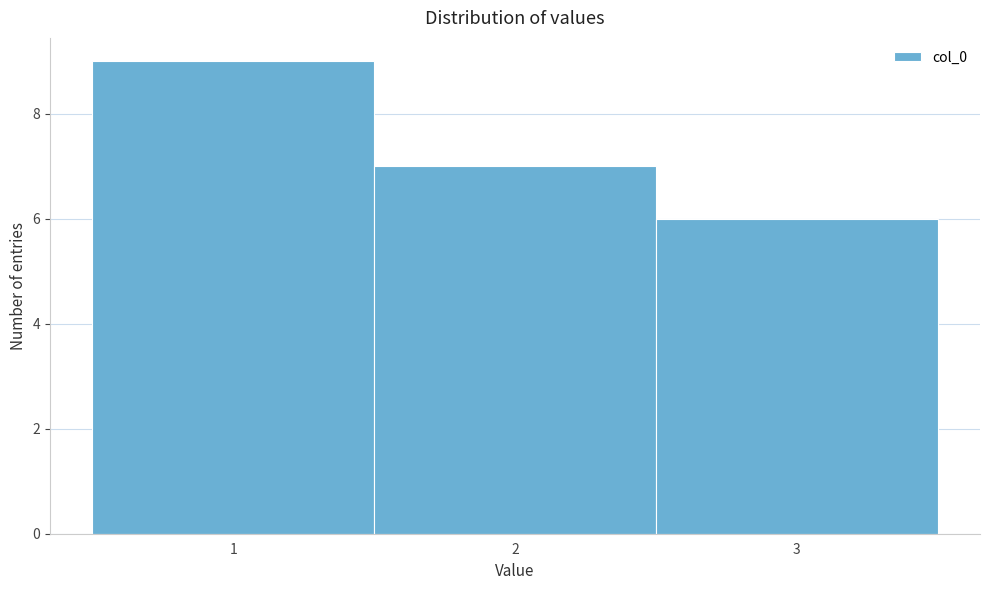

Over which range of the x-axis is the bar tallest?

0.5 to 1.5